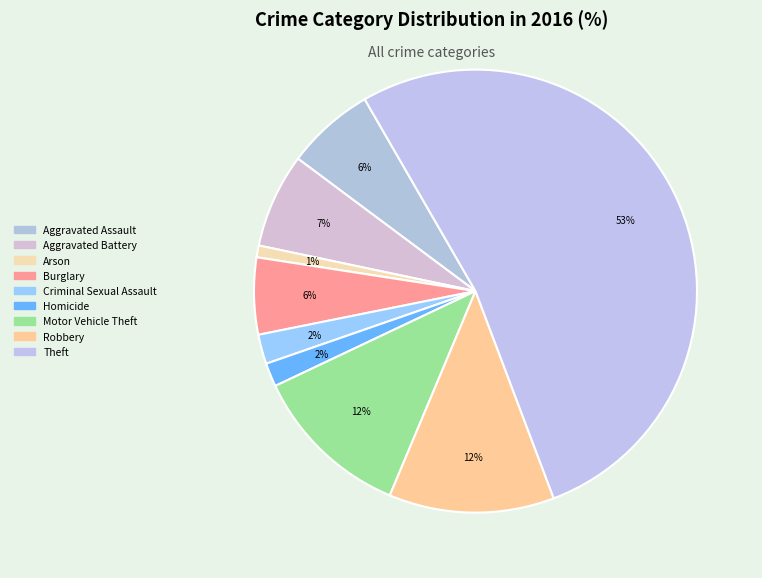

Count the number of slices in the pie.

9